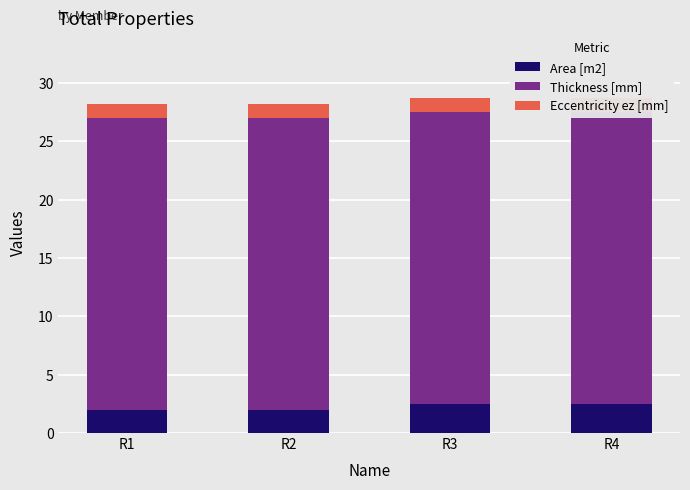

Read the Eccentricity ez [mm] value at R3.

1.2